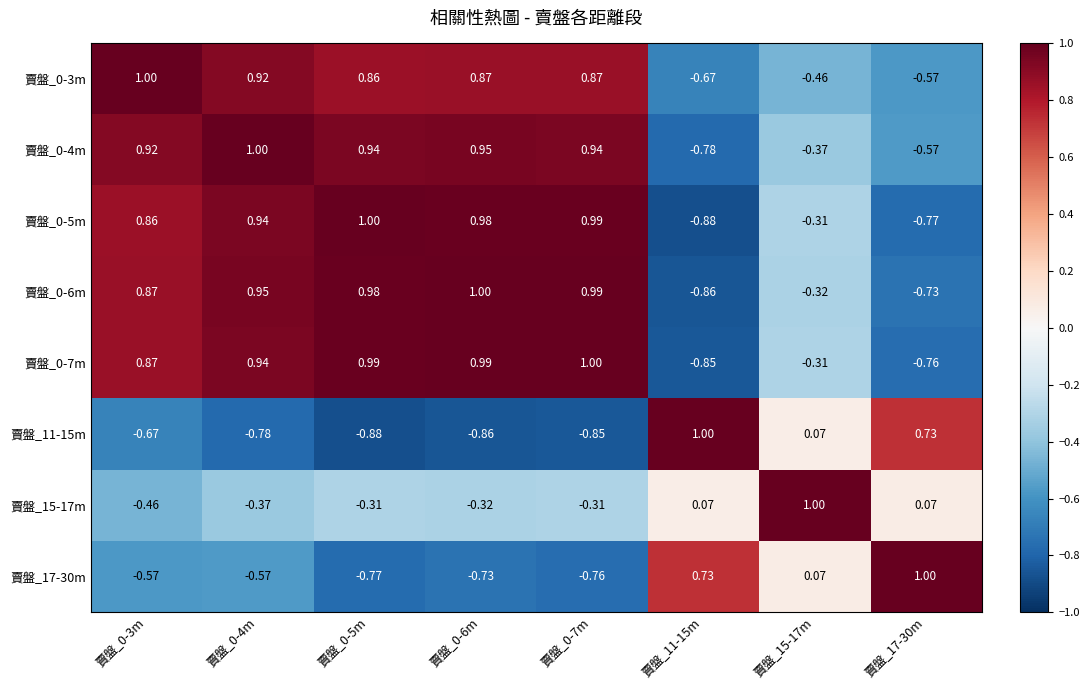

Between 賣盤_0-4m and 賣盤_0-5m, which series saw the biggest shift?

賣盤_17-30m